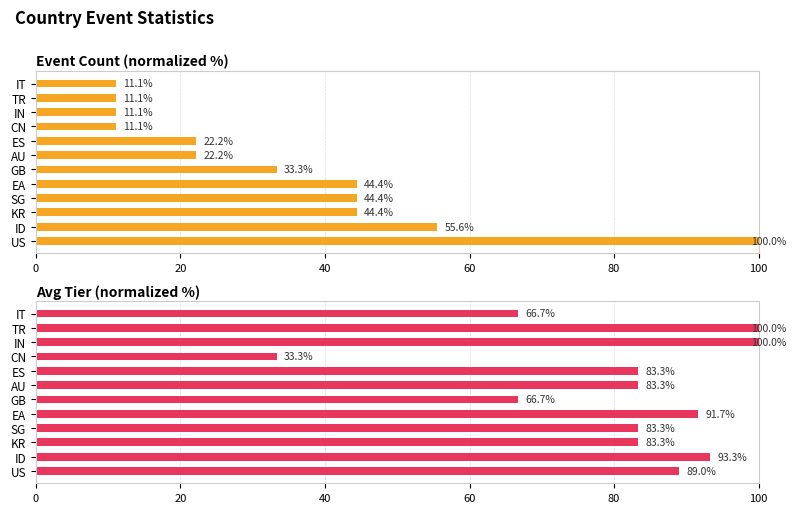

True or false: Avg Tier (normalized %) has a value of 57.8 at IN.

False